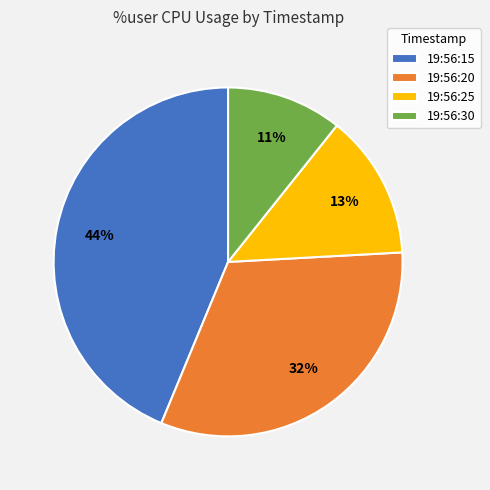

The 19:56:25 slice represents 13% of the pie. True or false?

True